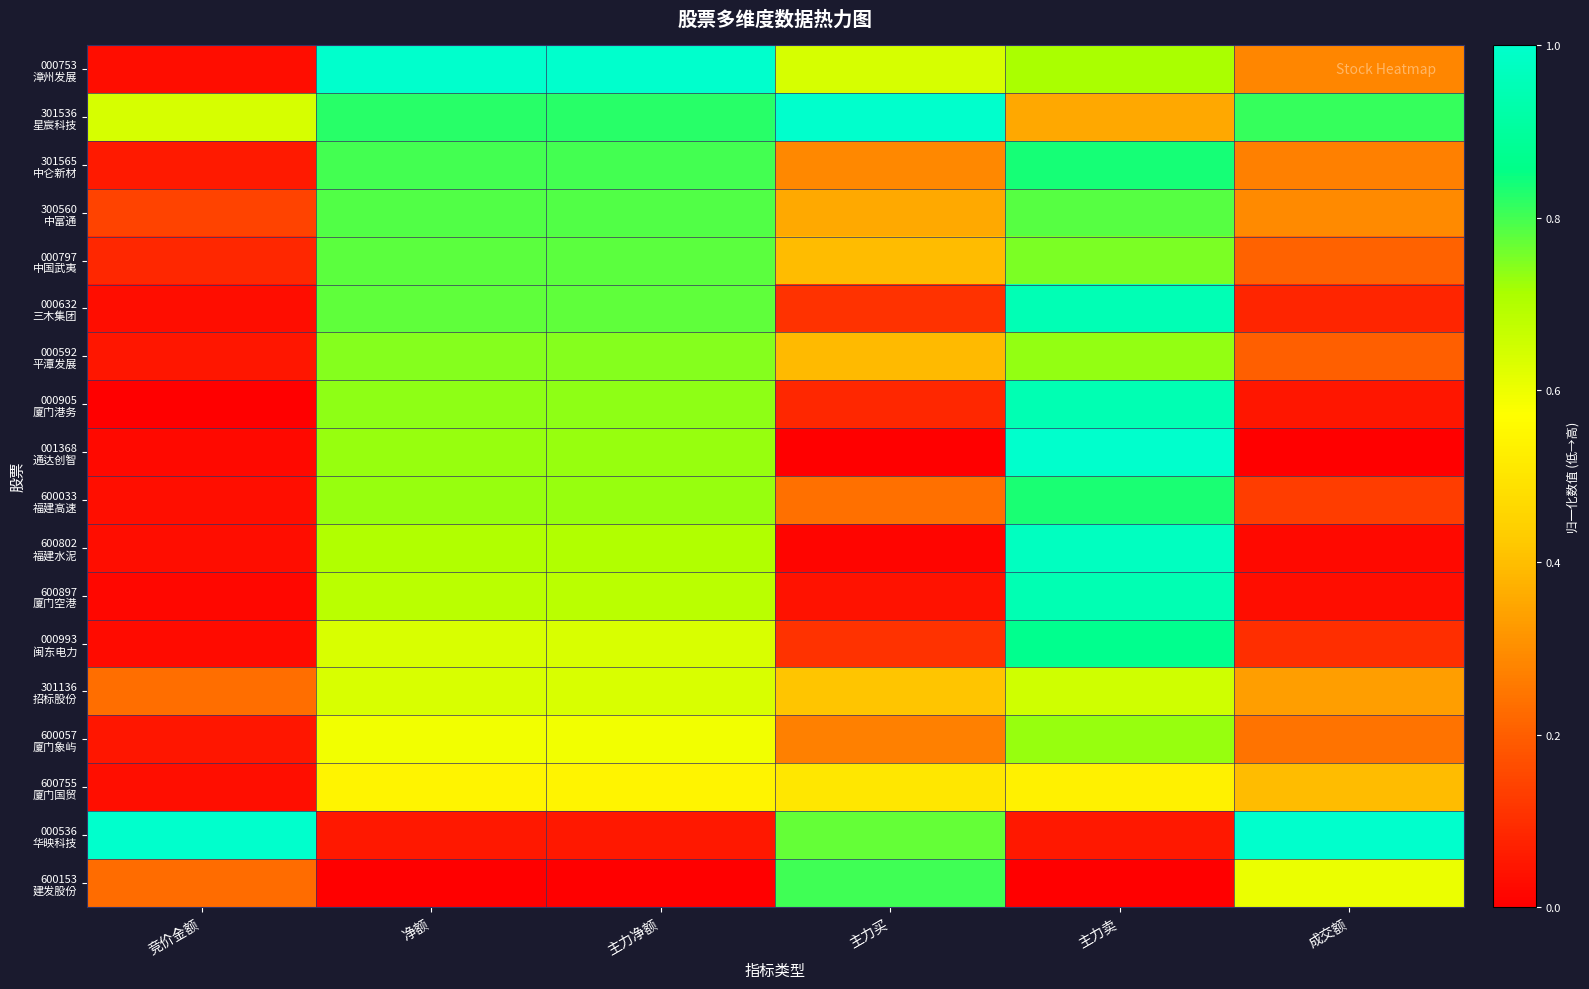

List the series in order of their peak value, lowest first.

600755 厦门国贸, 301136 招标股份, 600057 厦门象屿, 000592 平潭发展, 000797 中国武夷, 300560 中富通, 600153 建发股份, 600033 福建高速, 301565 中仑新材, 000993 闽东电力, 000905 厦门港务, 600897 厦门空港, 000632 三木集团, 600802 福建水泥, 000753 漳州发展, 301536 星宸科技, 001368 通达创智, 000536 华映科技